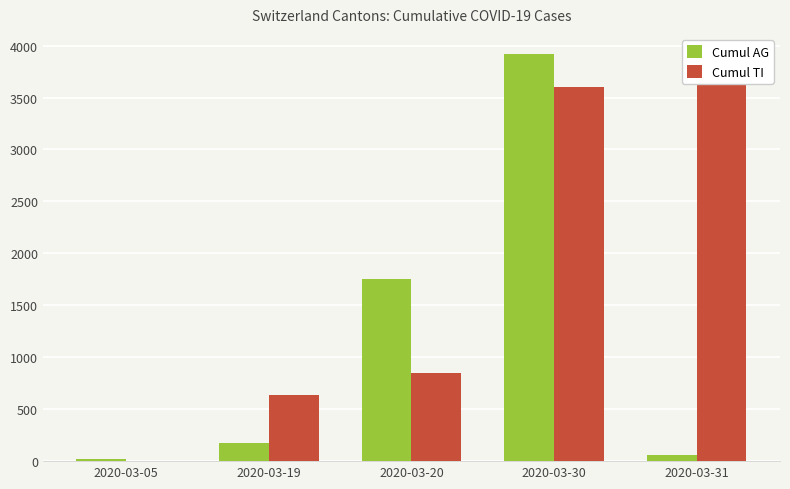

What is the difference between the second highest and second lowest values in the Cumul AG series?

1694